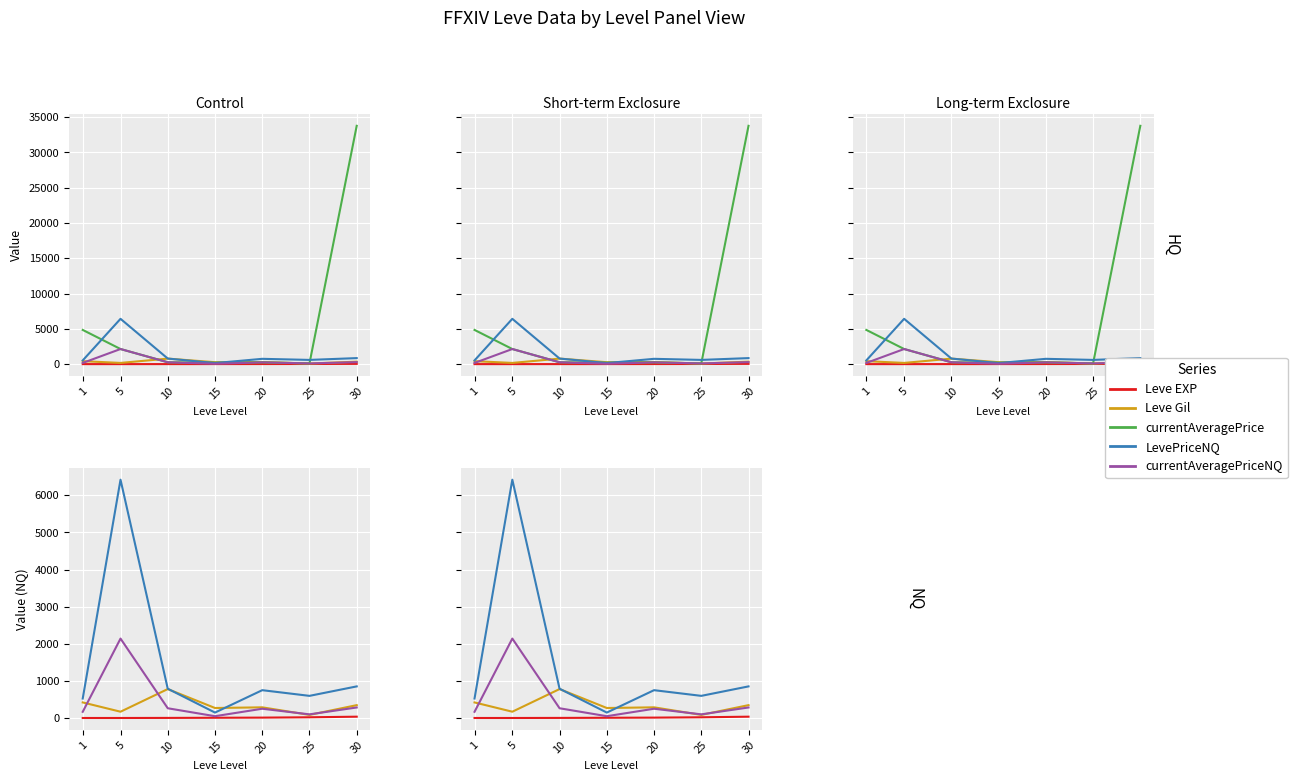

Is this an area chart (filled region under the line)?

No